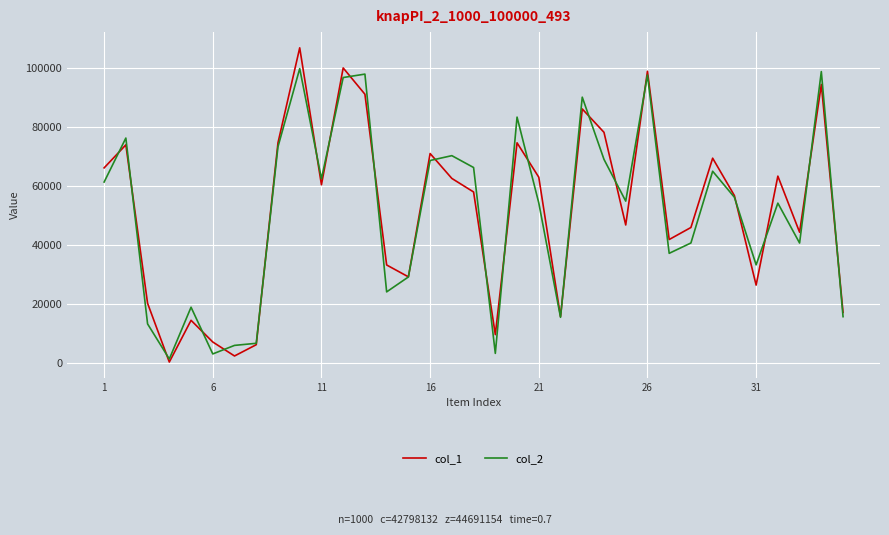

What is the greatest value displayed?

106685